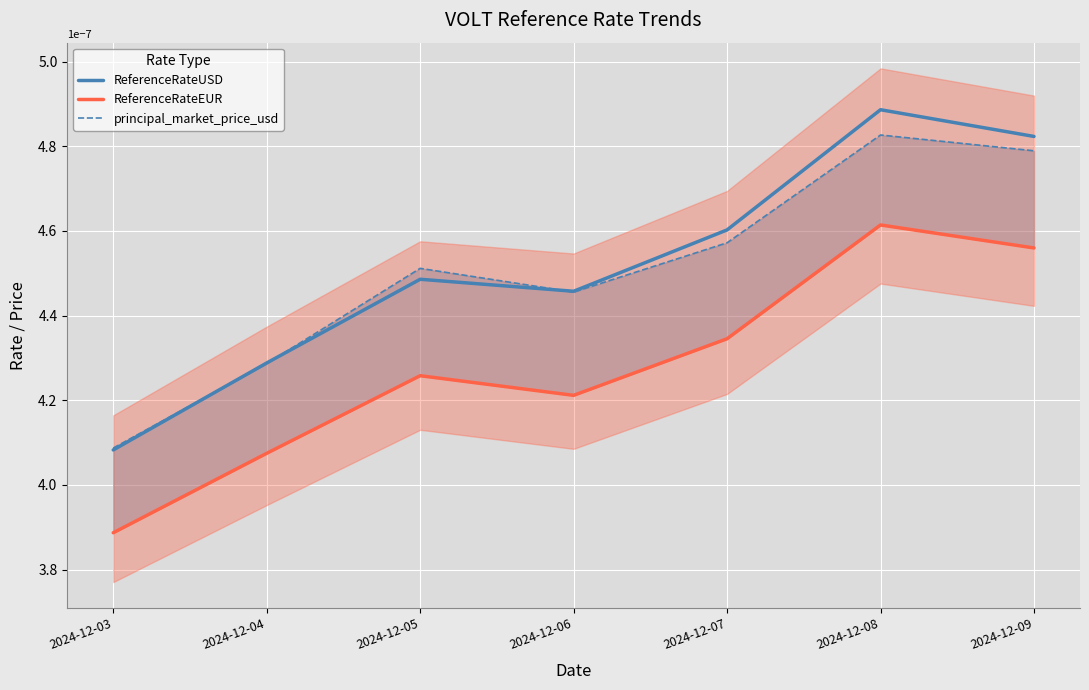

At which category does ReferenceRateUSD reach its first local valley?

2024-12-06